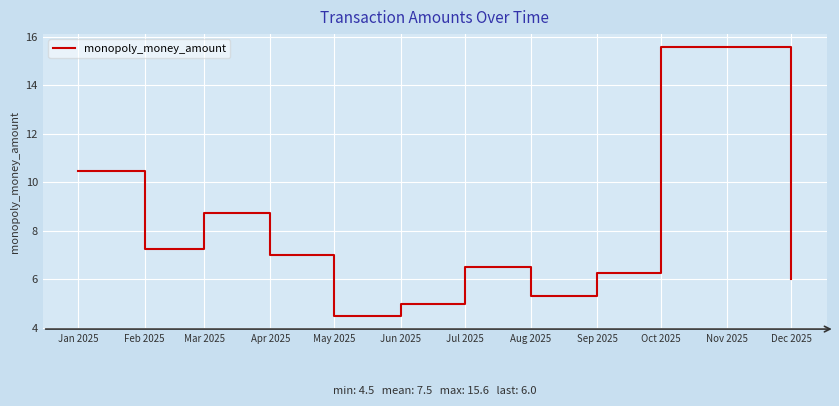

Does the chart have visible grid lines?

Yes